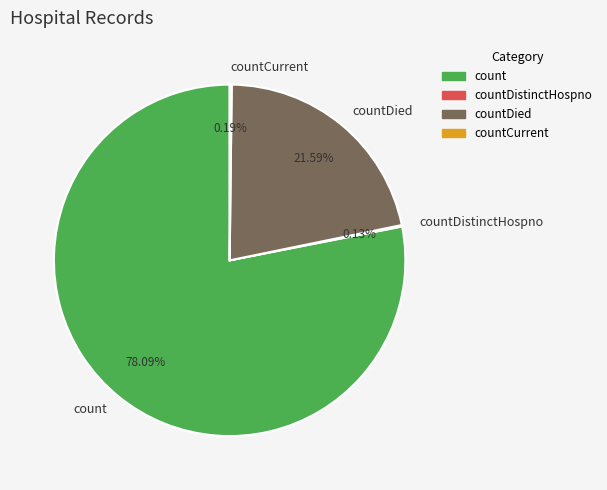

Which category has the biggest portion of the pie?

count